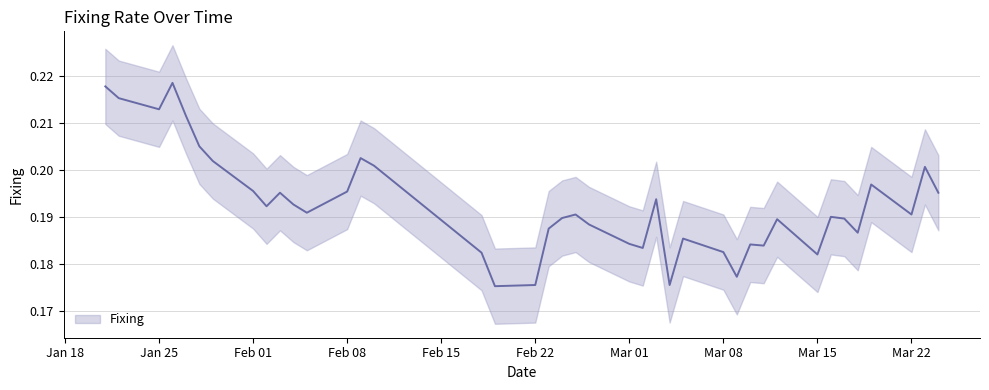

What position from the left is 2021-01-26?

4